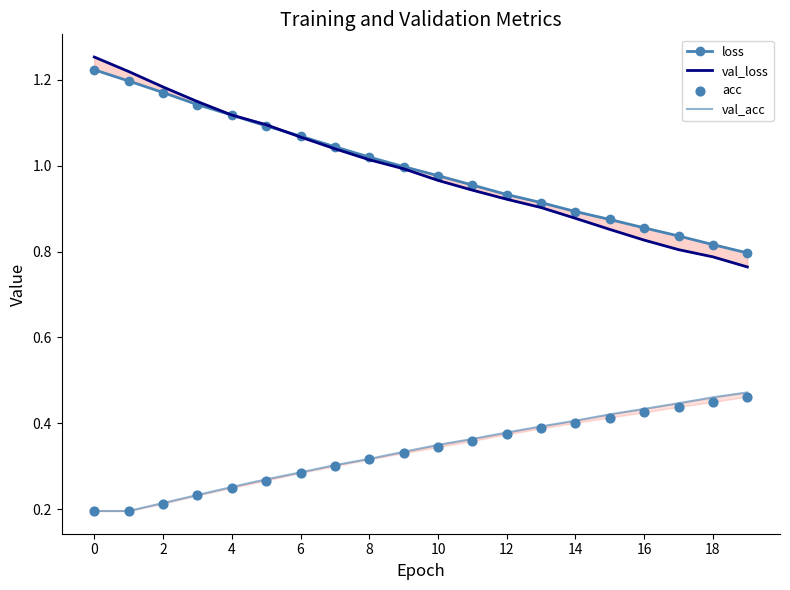

What is the total value across all series at 13?

2.6